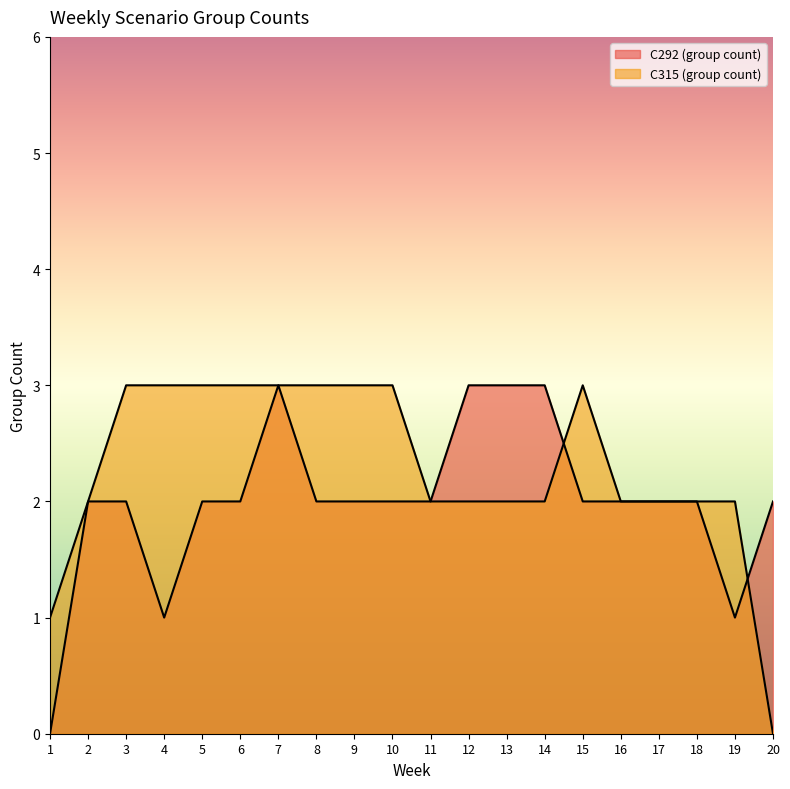

Reading right to left, extract all data points from this chart.

C292 (group count): 20=2	19=1	18=2	17=2	16=2	15=2	14=3	13=3	12=3	11=2	10=2	9=2	8=2	7=3	6=2	5=2	4=1	3=2	2=2	1=0
C315 (group count): 20=0	19=2	18=2	17=2	16=2	15=3	14=2	13=2	12=2	11=2	10=3	9=3	8=3	7=3	6=3	5=3	4=3	3=3	2=2	1=1